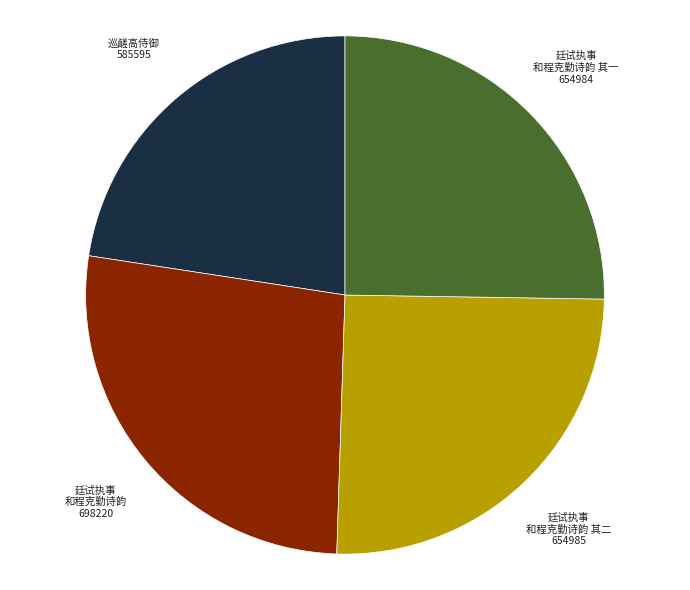

Is there any slice that represents more than half of the pie?

No